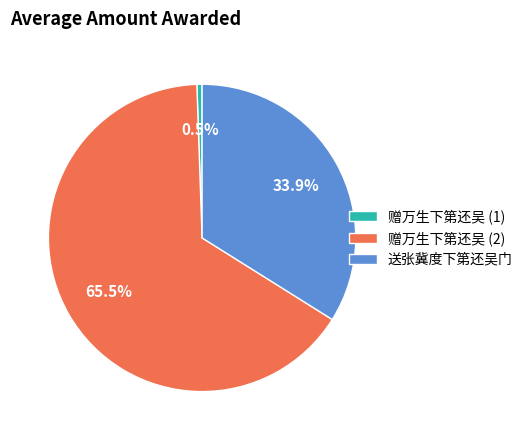

Combined, do 赠万生下第还吴 (1) and 送张冀度下第还吴门 account for over 50%?

No